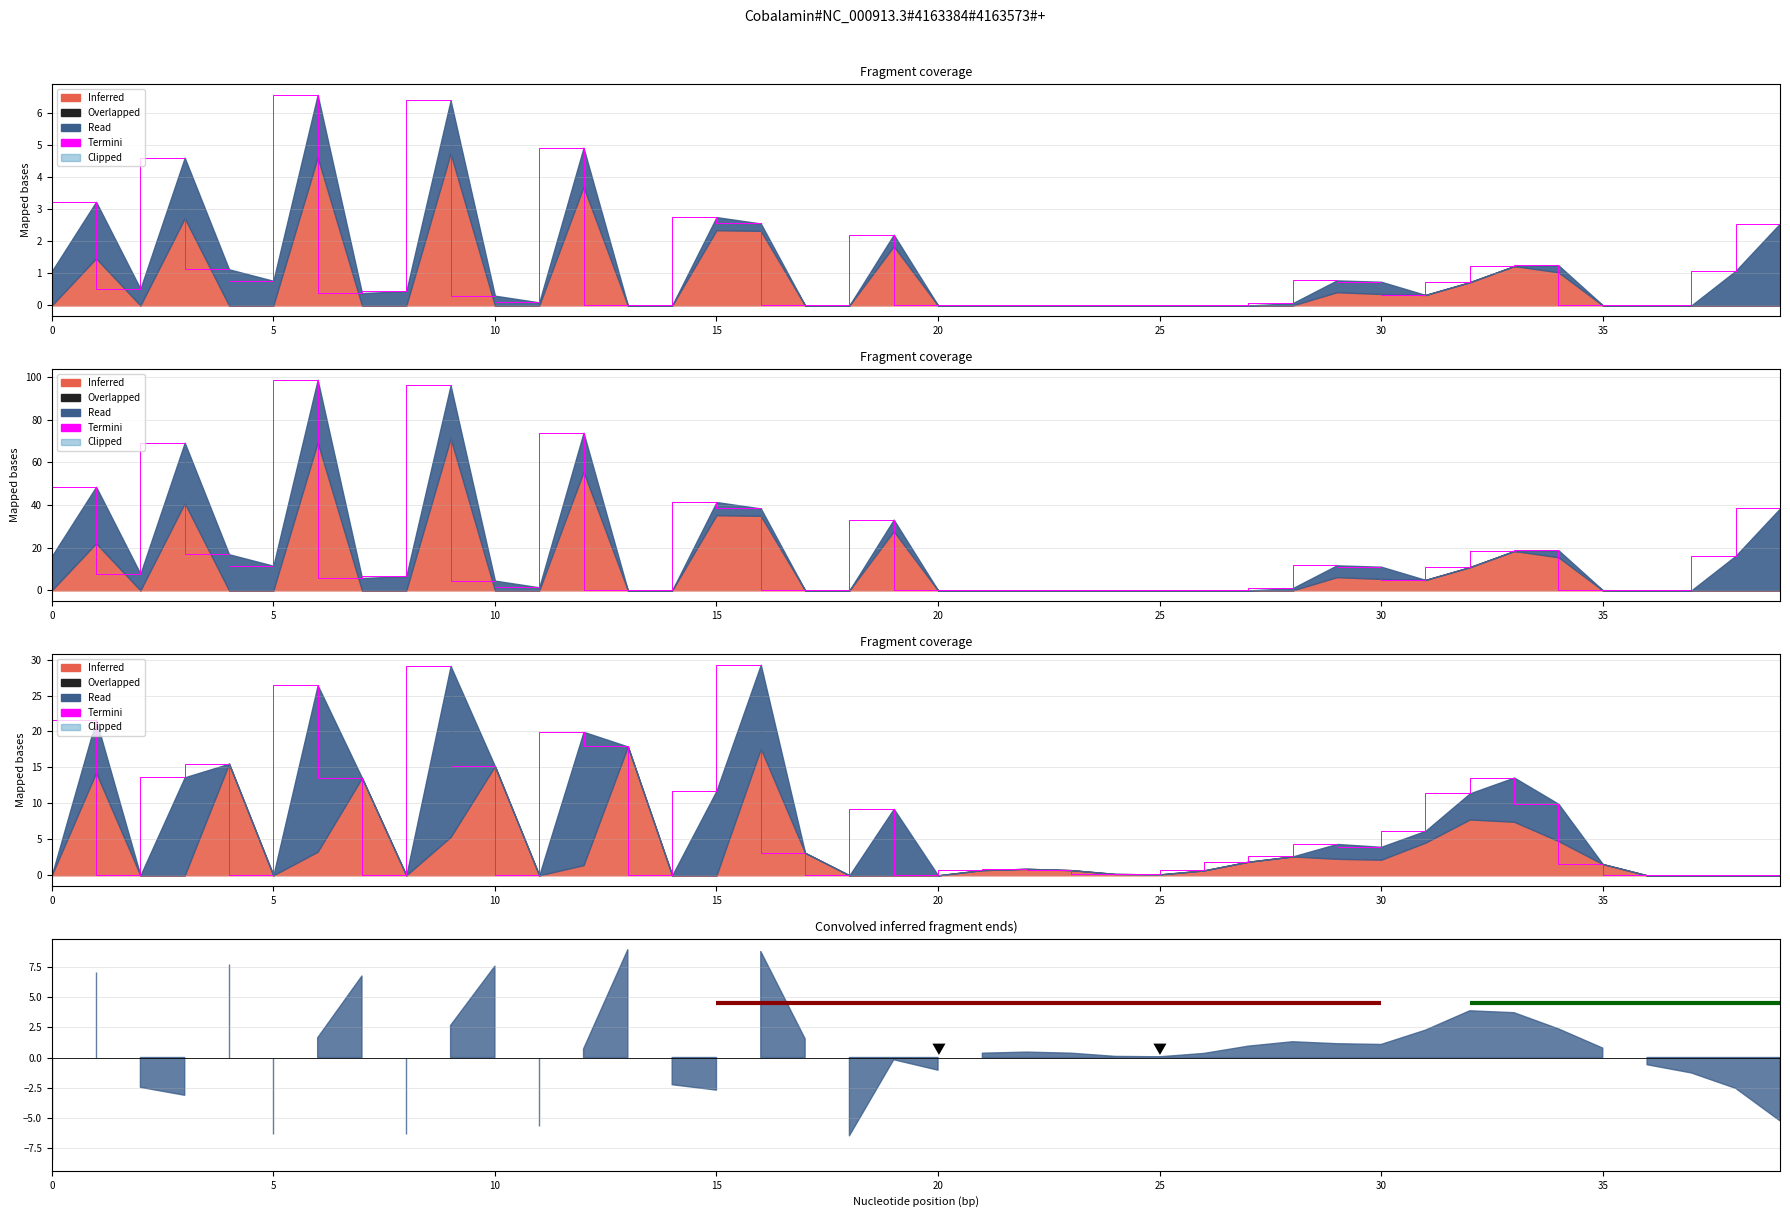

What is the average value?

7.1